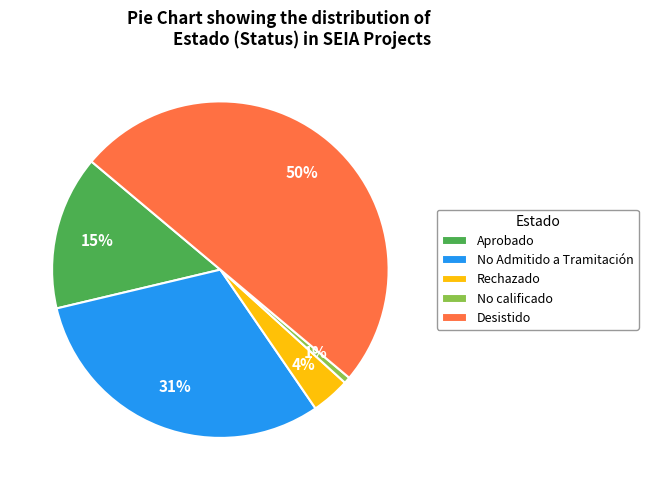

The Aprobado slice represents 15% of the pie. True or false?

True